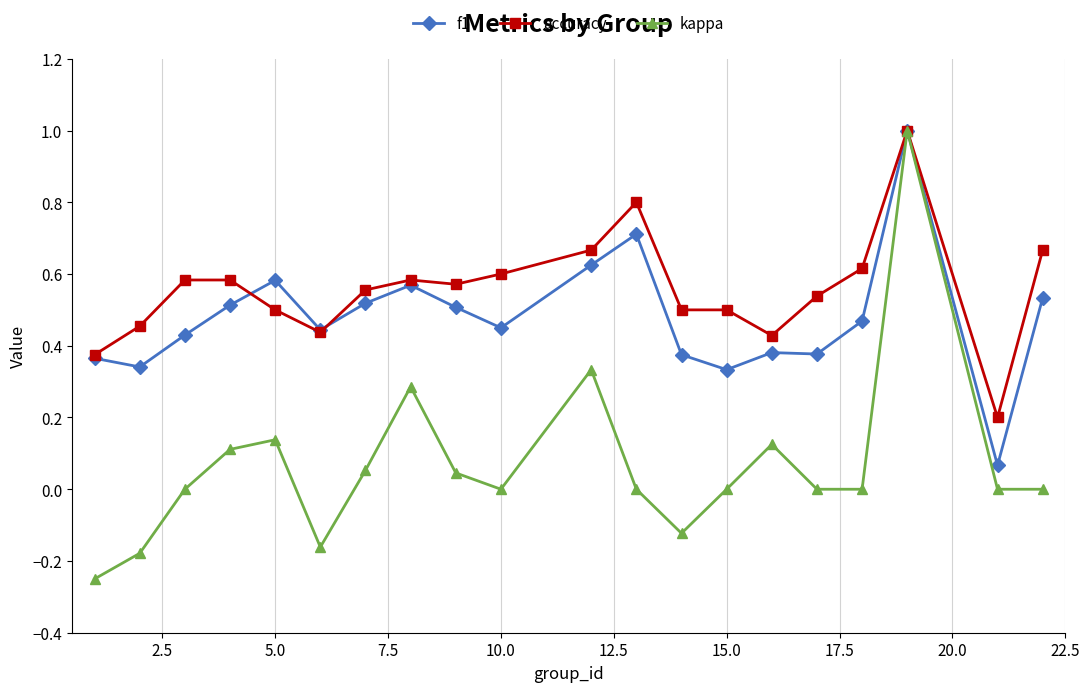

What is the maximum value for f1?

1.0